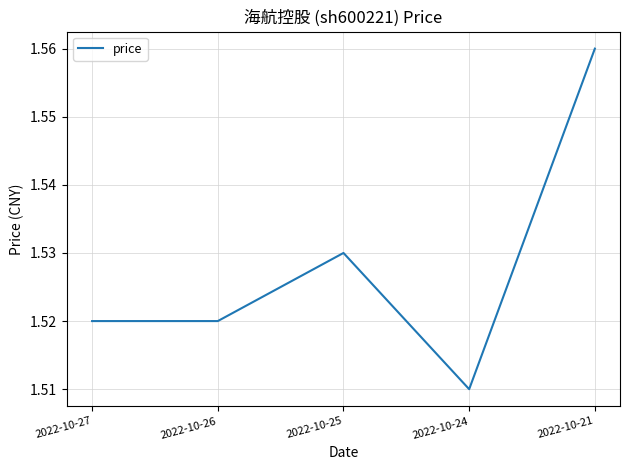

The chart shows a value of 0.9 at 2022-10-24. True or false?

False